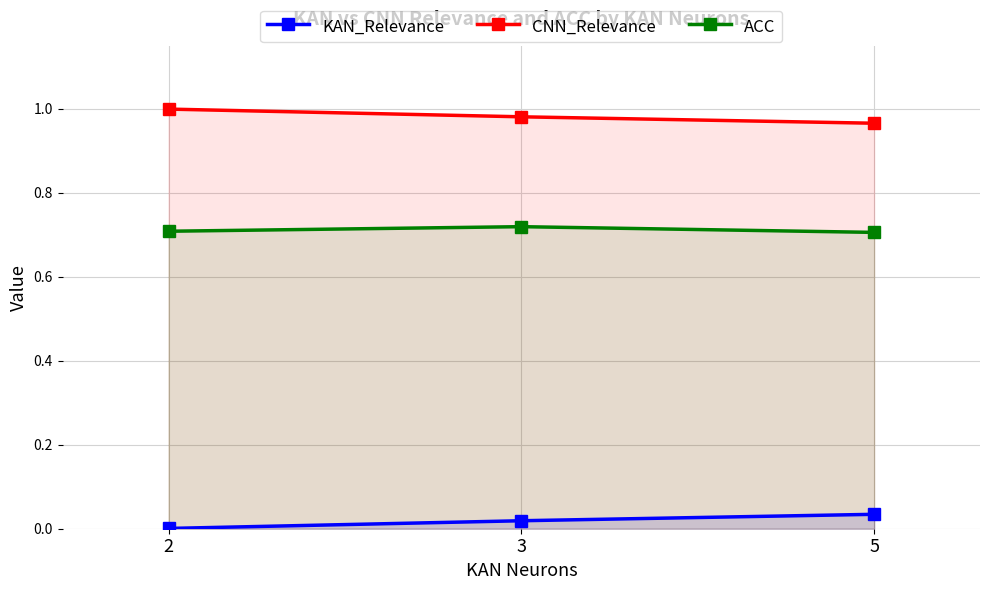

At how many categories does at least one series exceed 0?

3